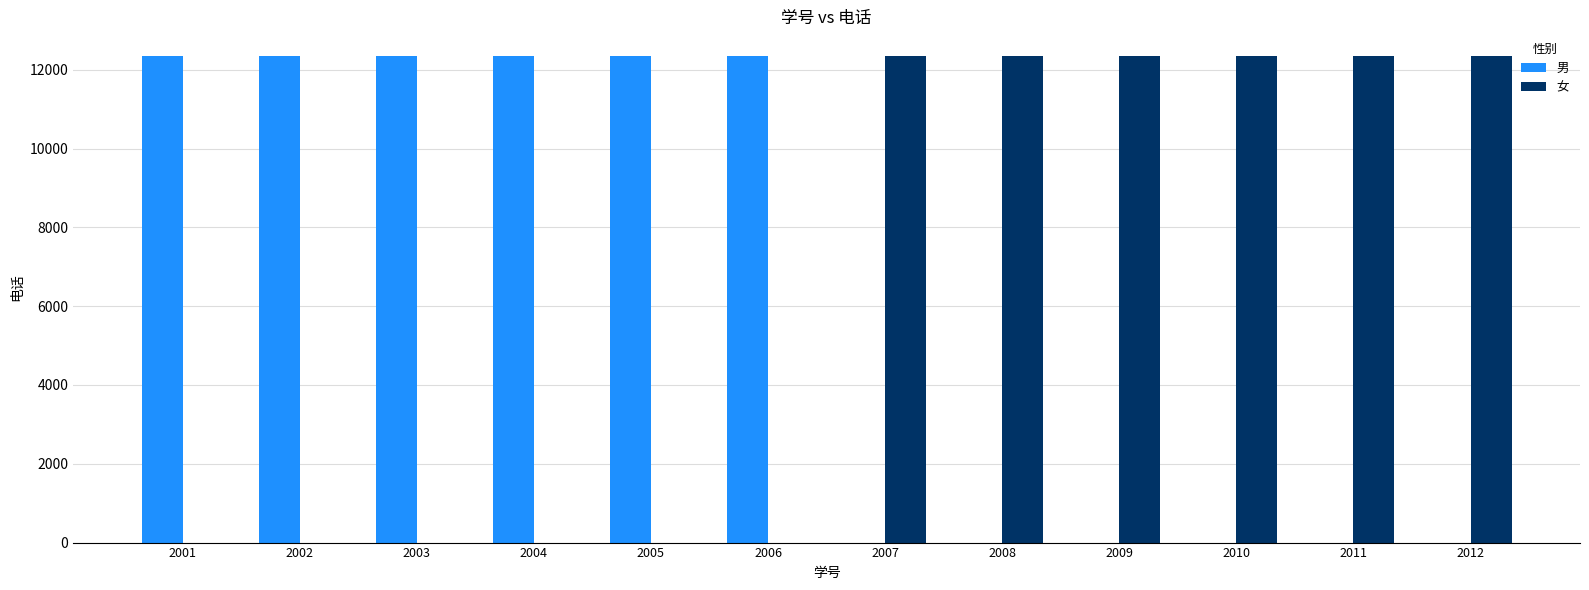

What is the total value across all series at 2006?

12350